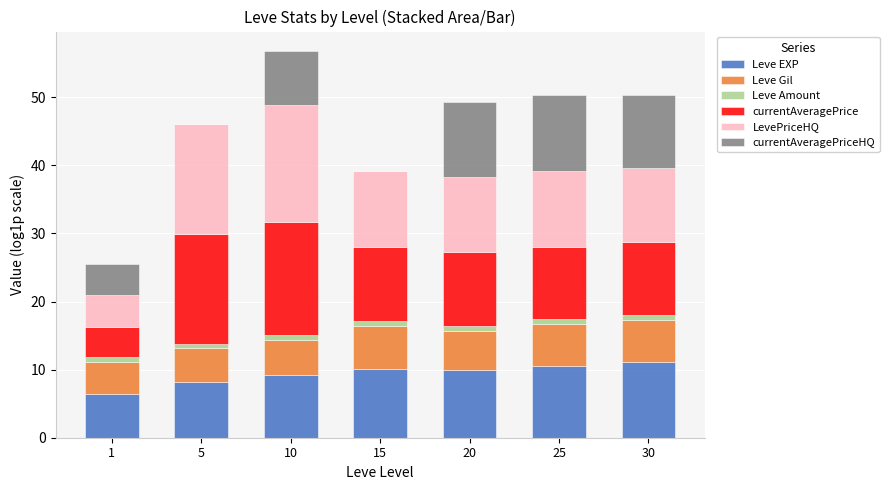

What is the maximum value for Leve EXP?

11.1